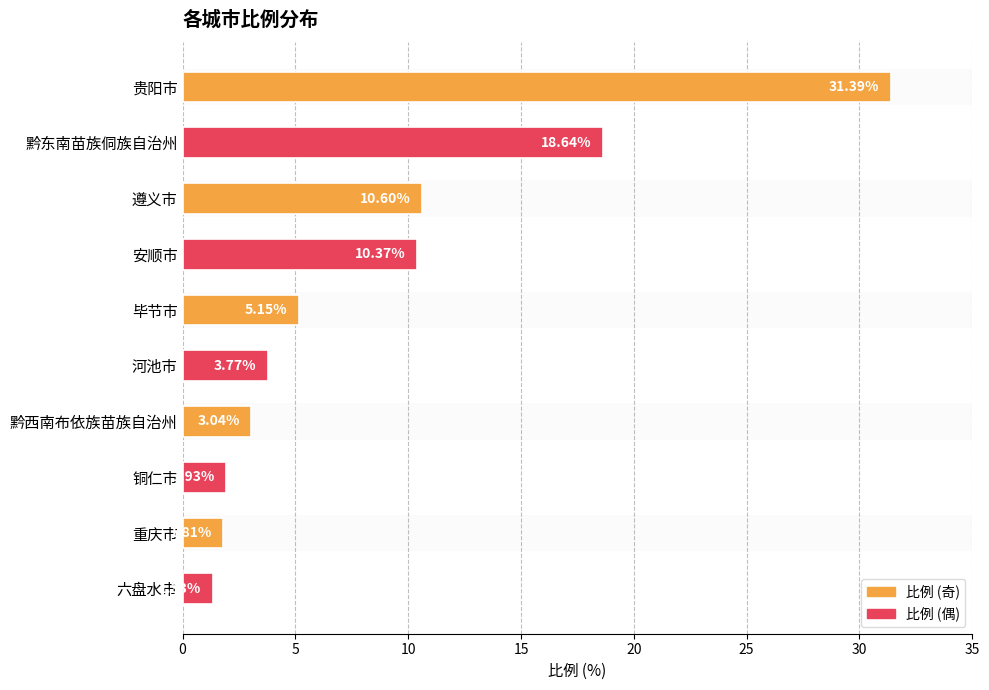

Which label corresponds to the smallest value in the chart?

六盘水市